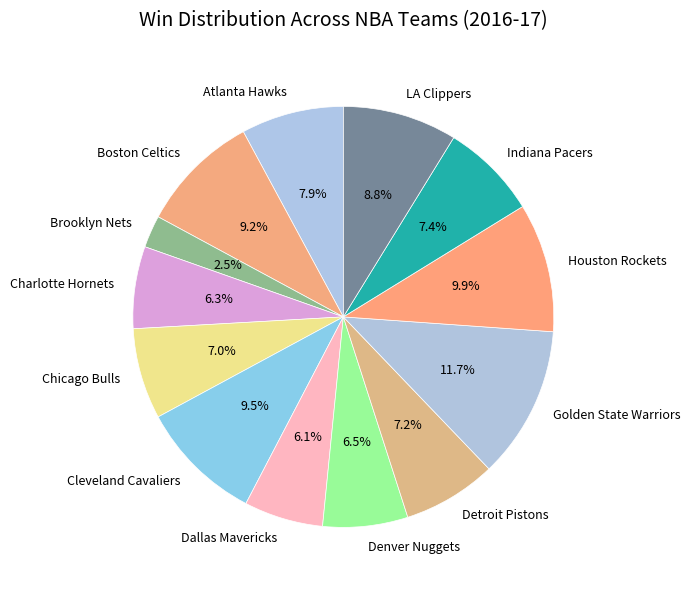

Approximately how many times larger is the value at Detroit Pistons compared to Charlotte Hornets?

1.1